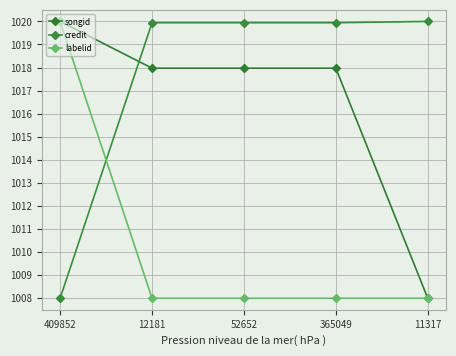

Reading right to left, what are all the values shown in this chart?

songid: 11317=1008.0	365049=1018.0	52652=1018.0	12181=1018.0	409852=1020.0
credit: 11317=1020.0	365049=1019.9	52652=1019.9	12181=1019.9	409852=1008.0
labelid: 11317=1008.0	365049=1008.0	52652=1008.0	12181=1008.0	409852=1020.0